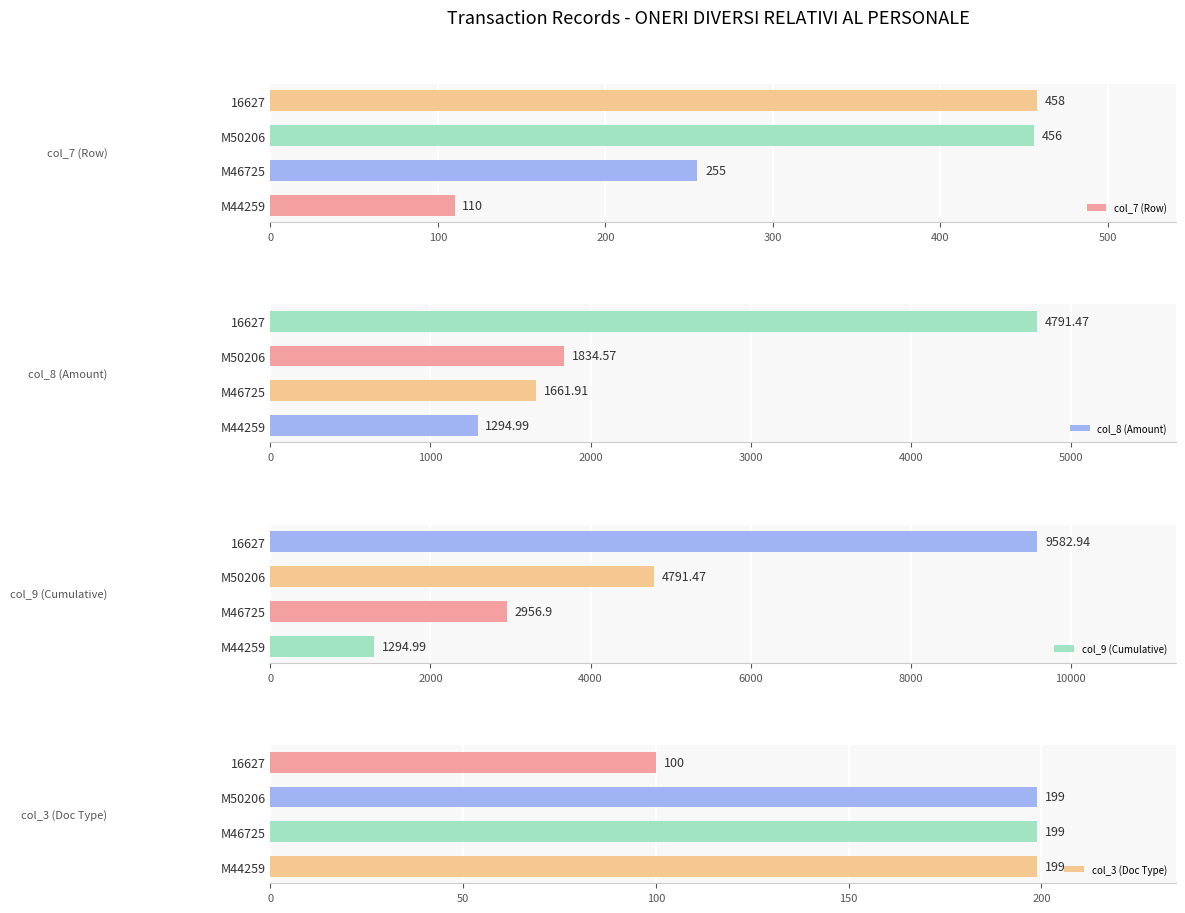

True or false: col_9 (Cumulative) has a value of 2310.7 at M44259.

False